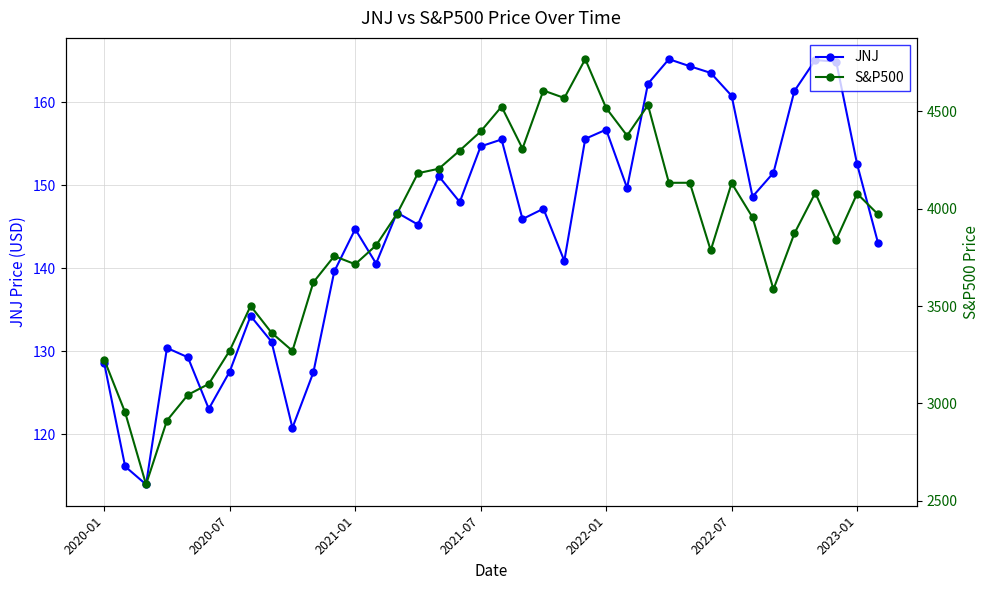

How many lines are shown in the chart?

2